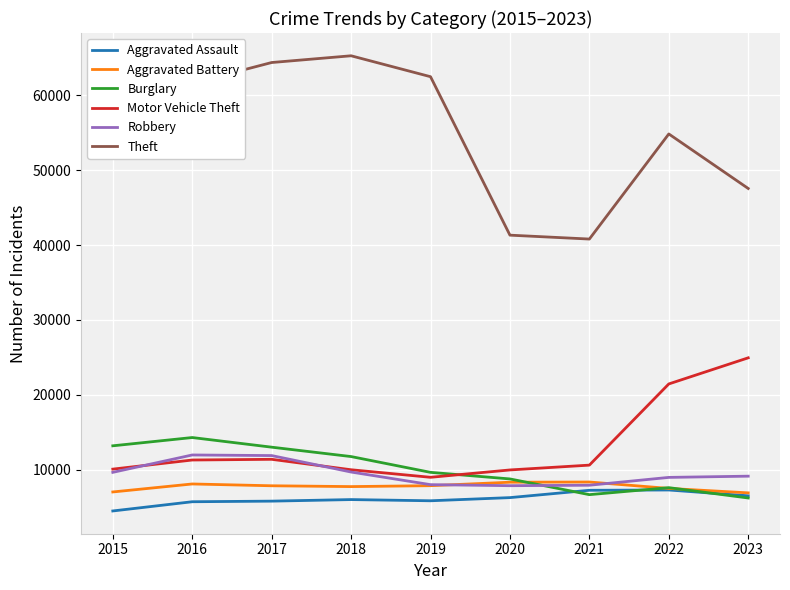

What are all the series names shown in the legend?

Aggravated Assault, Aggravated Battery, Burglary, Motor Vehicle Theft, Robbery, Theft